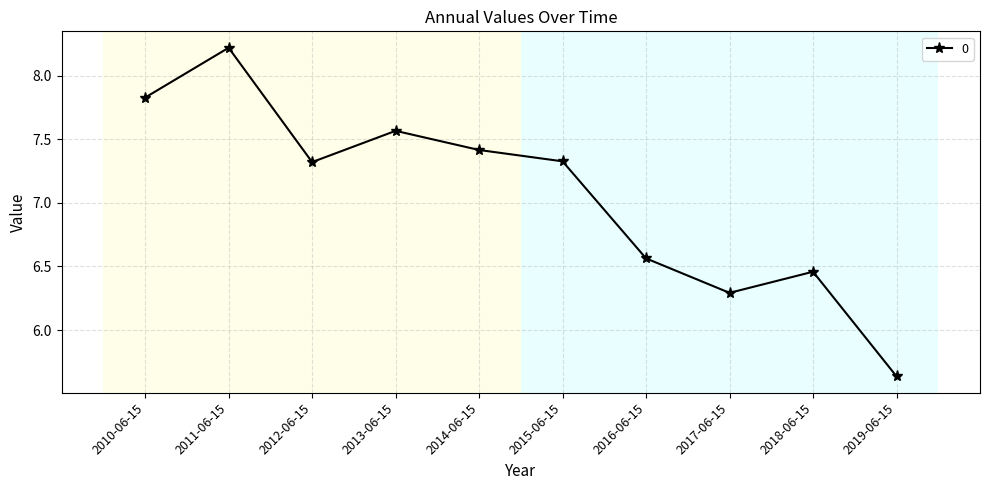

The value at 2015-06-15 is 7.3. True or false?

True